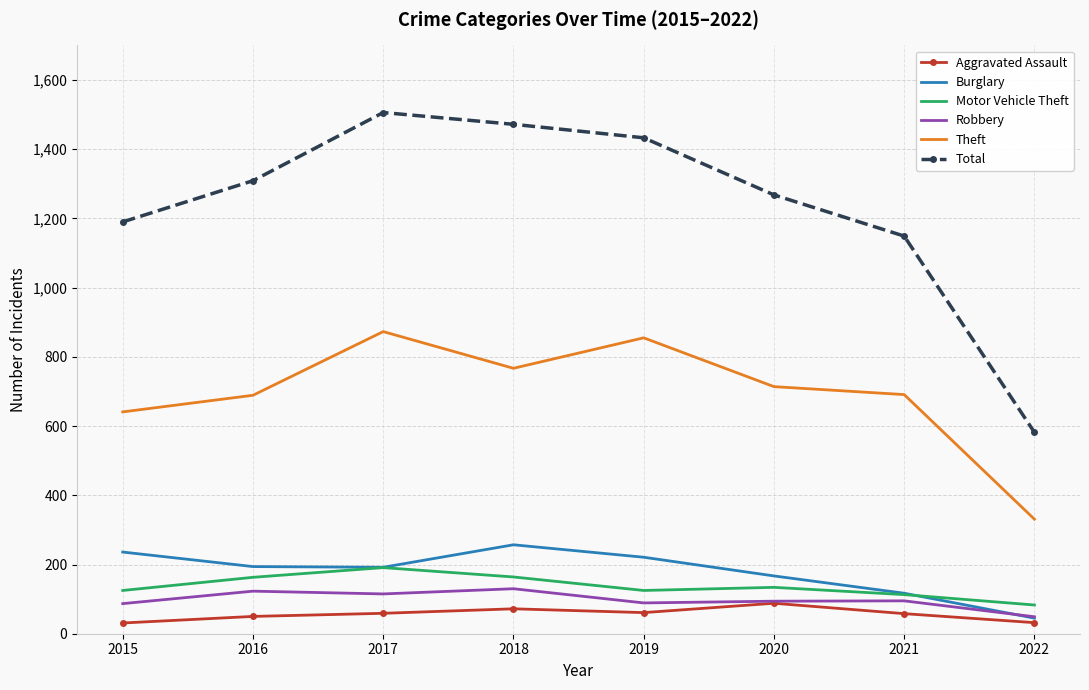

What is the difference between the highest and lowest values at 2018?

1400